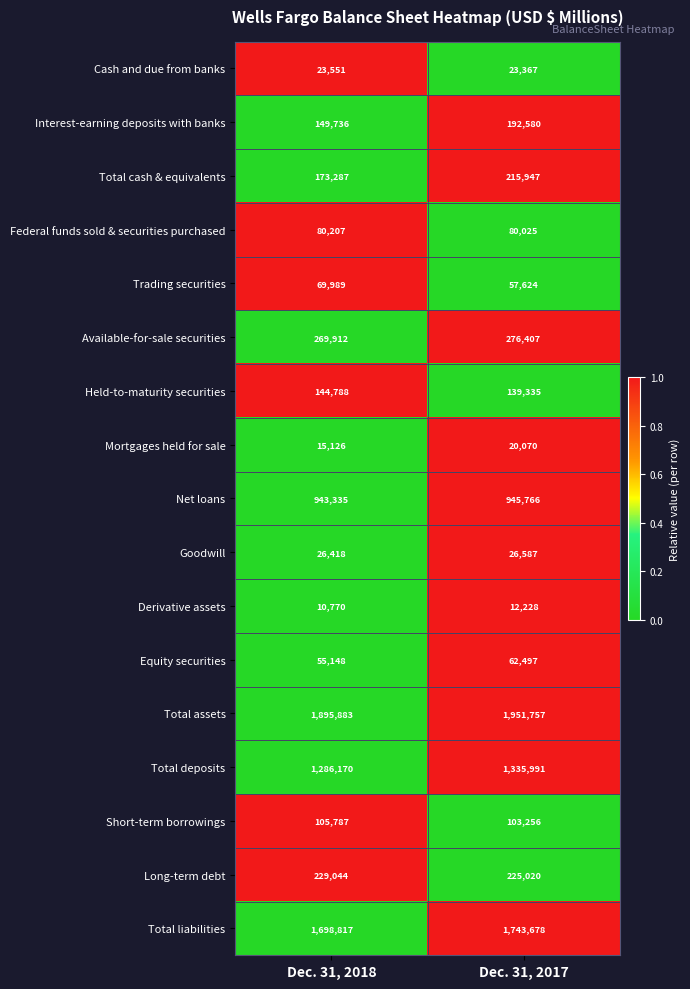

What is the total value across all series at Dec. 31, 2017?

7412135